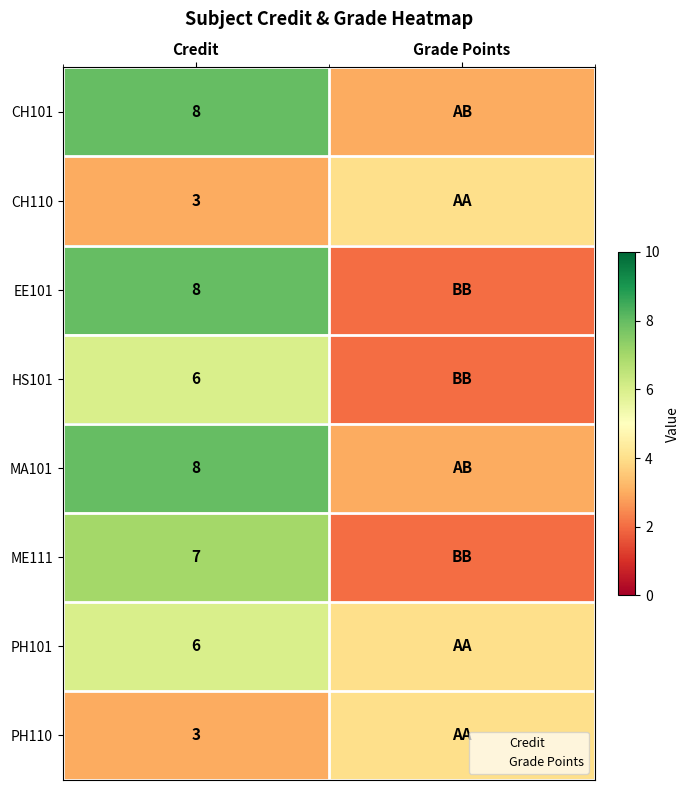

What is the maximum value for EE101?

8